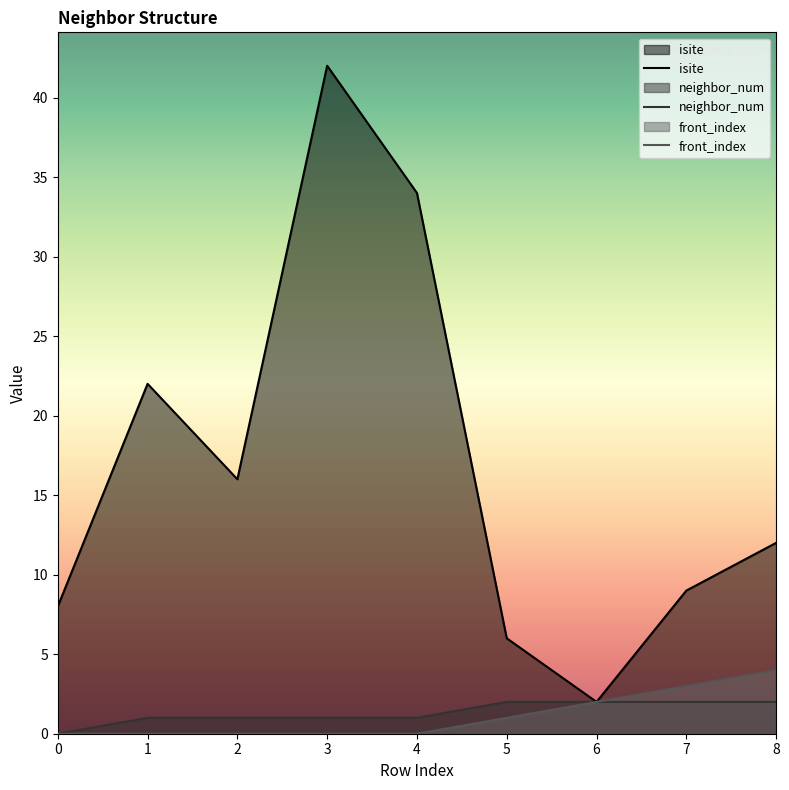

True or false: isite and neighbor_num cross at least once.

False